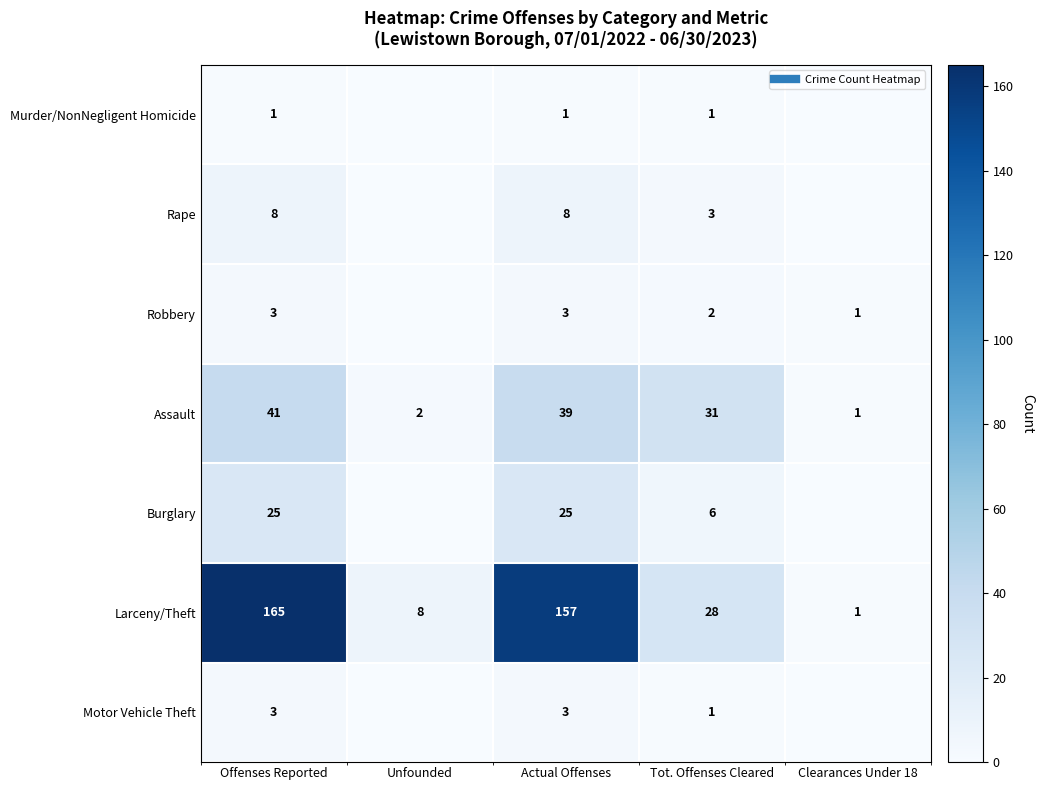

What is the highest value of the Murder/NonNegligent Homicide series?

1